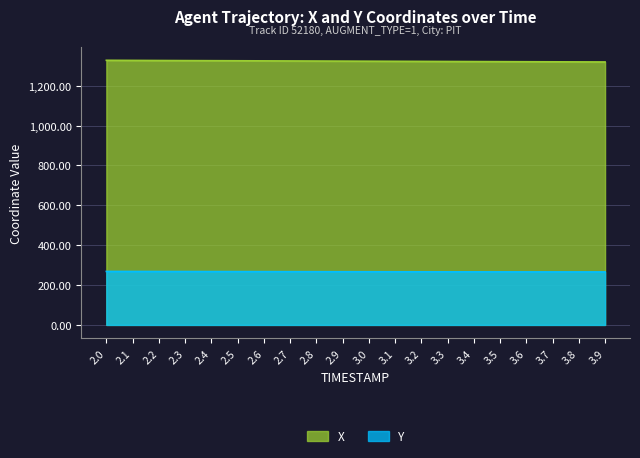

Does the chart have visible grid lines?

Yes